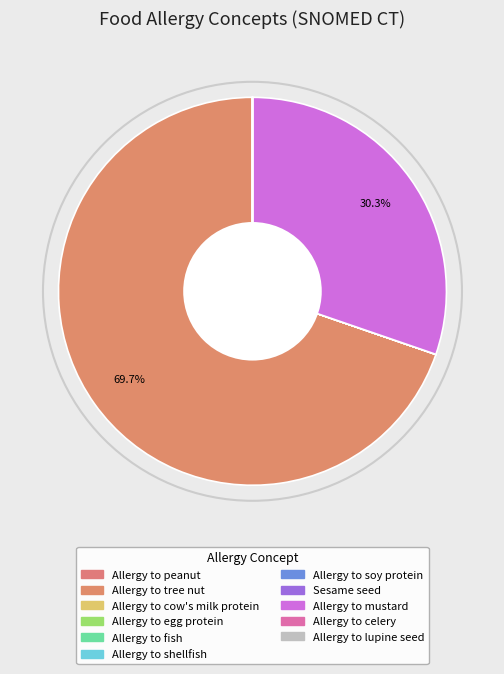

How many segments does this pie chart have?

11